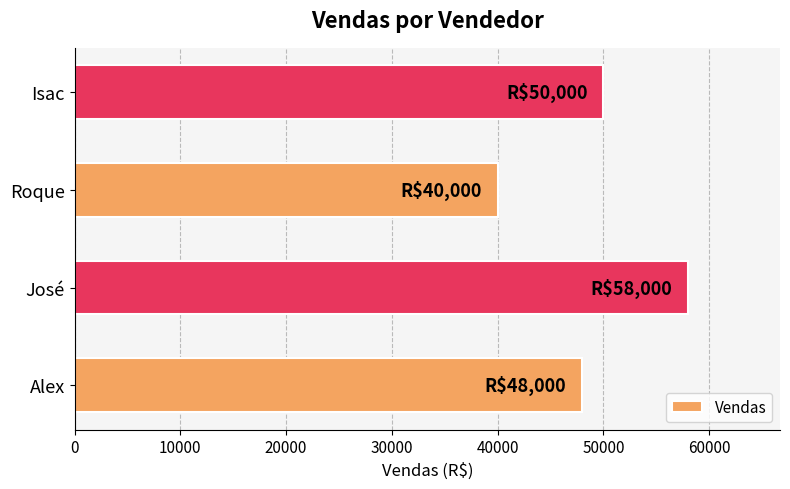

Approximately how many times larger is the value at Isac compared to José?

0.9